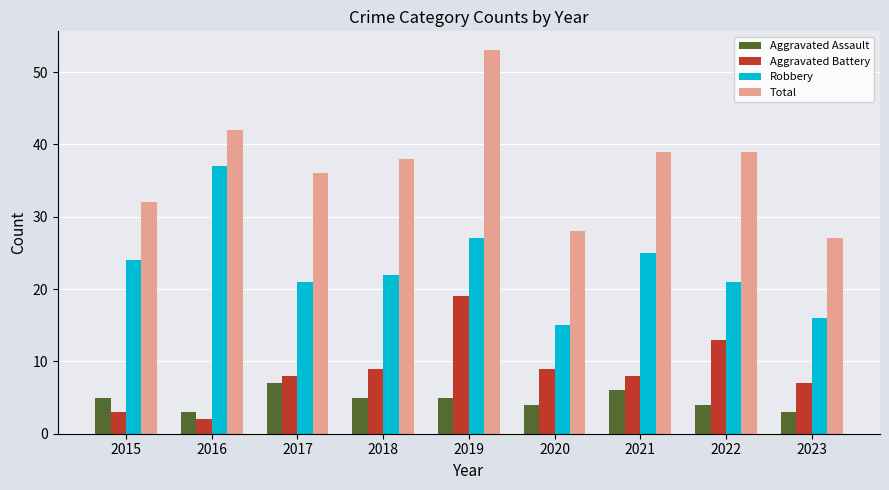

List the series in order of their peak value, lowest first.

Aggravated Assault, Aggravated Battery, Robbery, Total